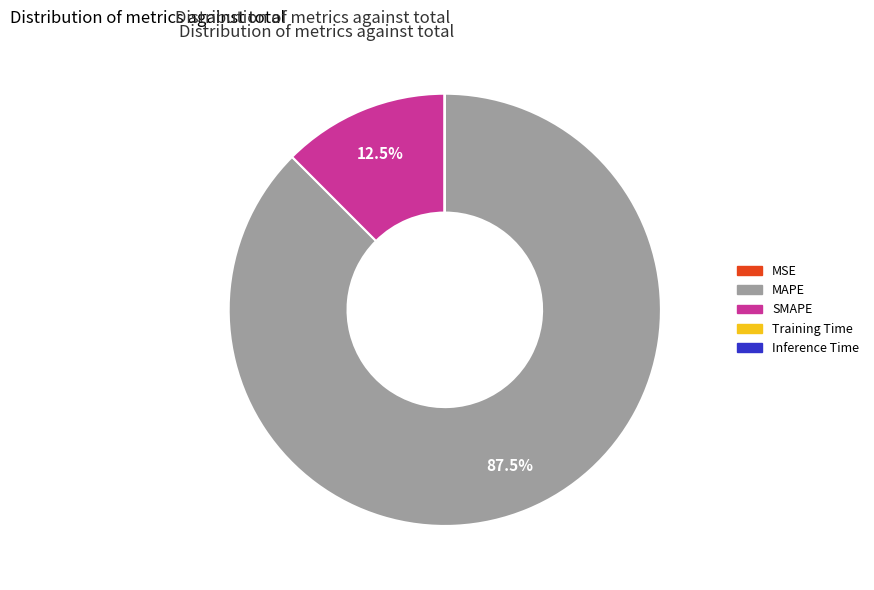

What is the total percentage of SMAPE and MAPE?

100.0%